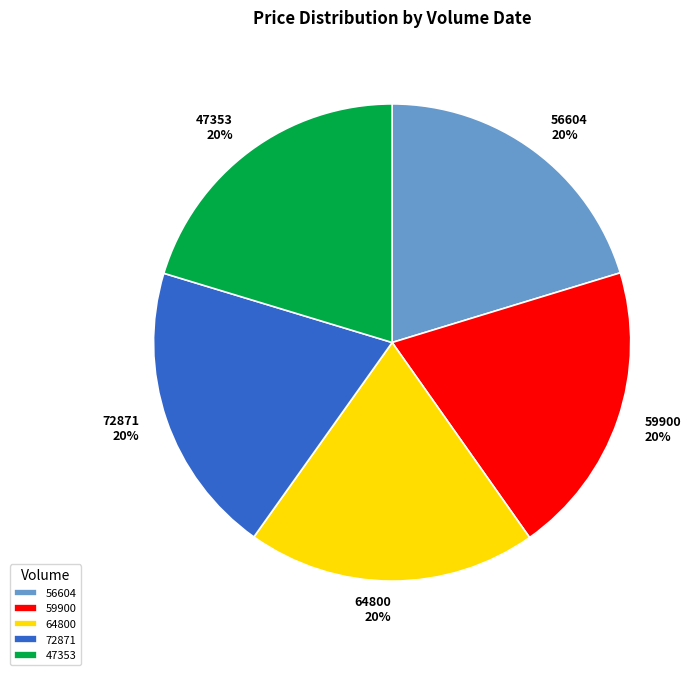

Between 56604 and 64800, which is larger?

56604